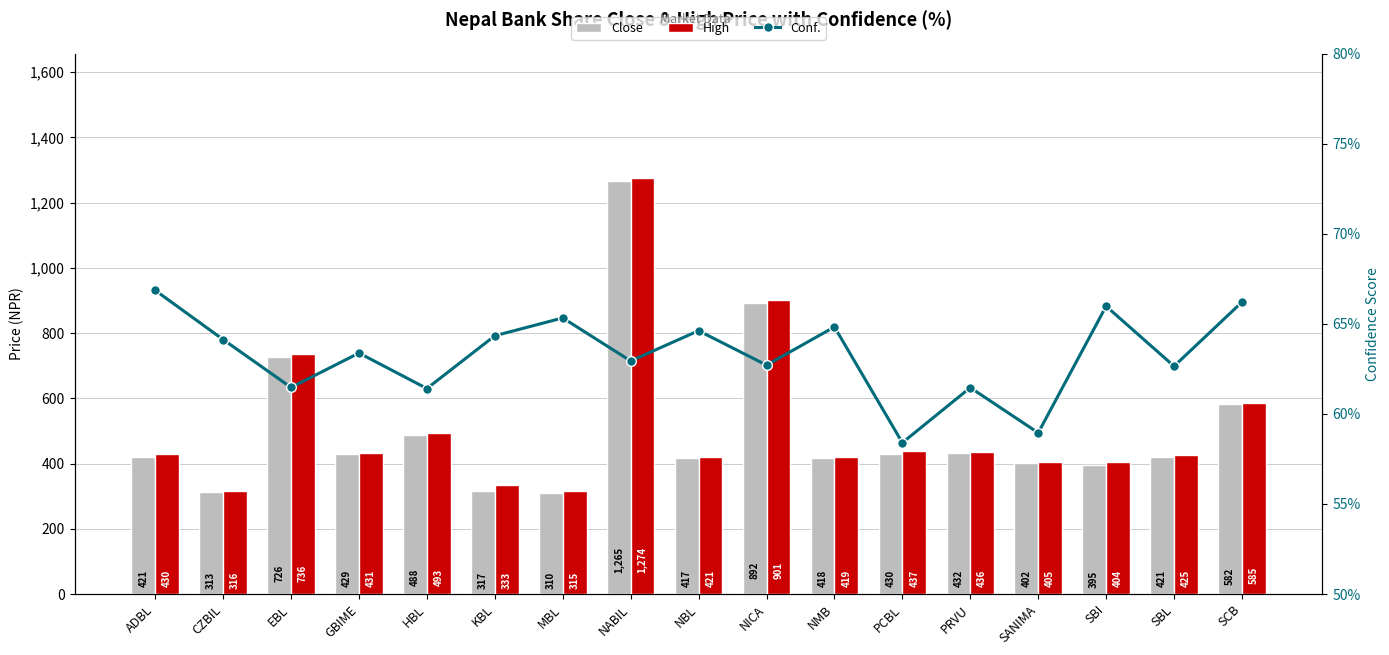

What is the average value of the Close series?

509.3